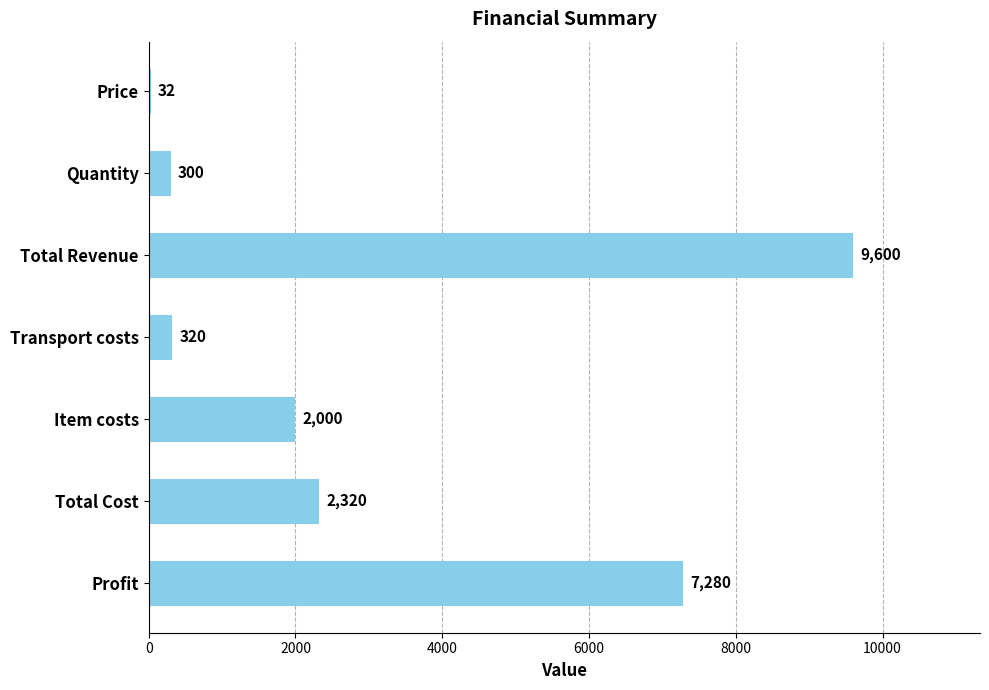

Approximately how many times larger is the value at Quantity compared to Price?

9.4